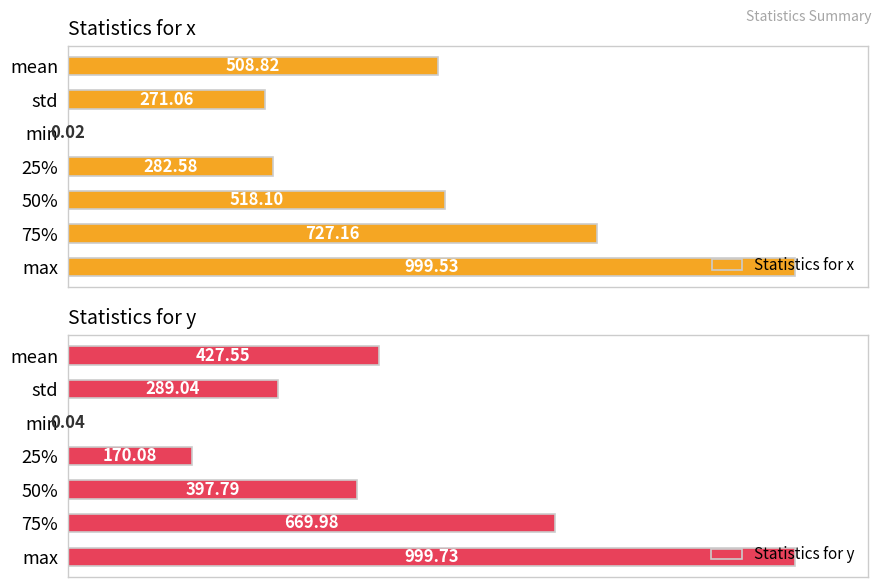

Which category has the highest value in the Statistics for x series?

max